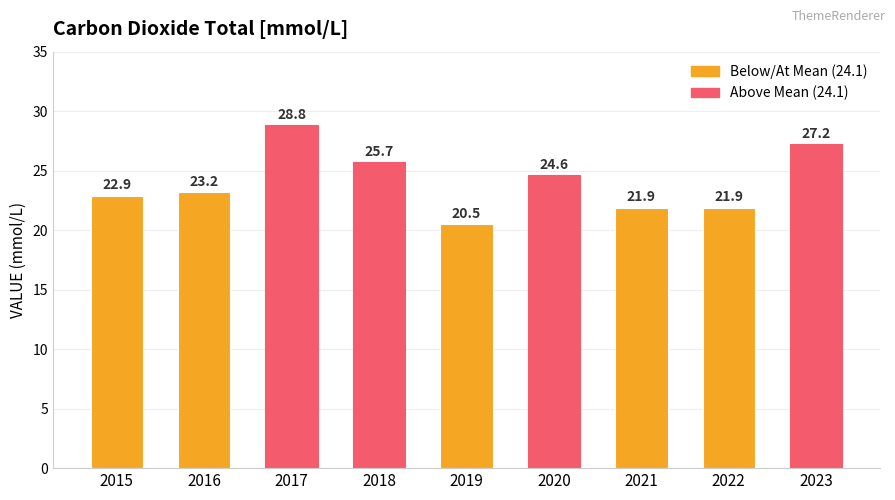

What is the sum of all values?

216.7